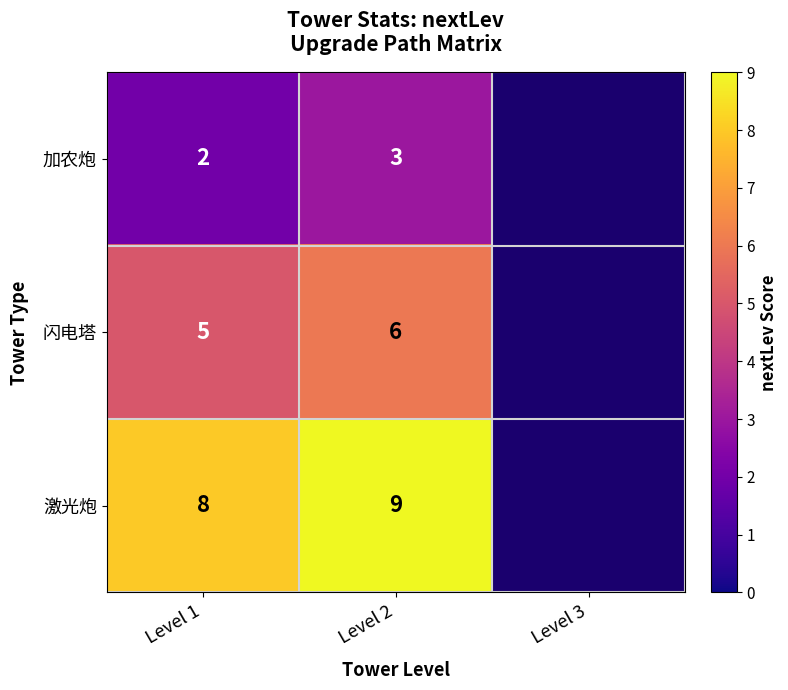

The 激光炮 series shows 2 at Level 2. True or false?

False